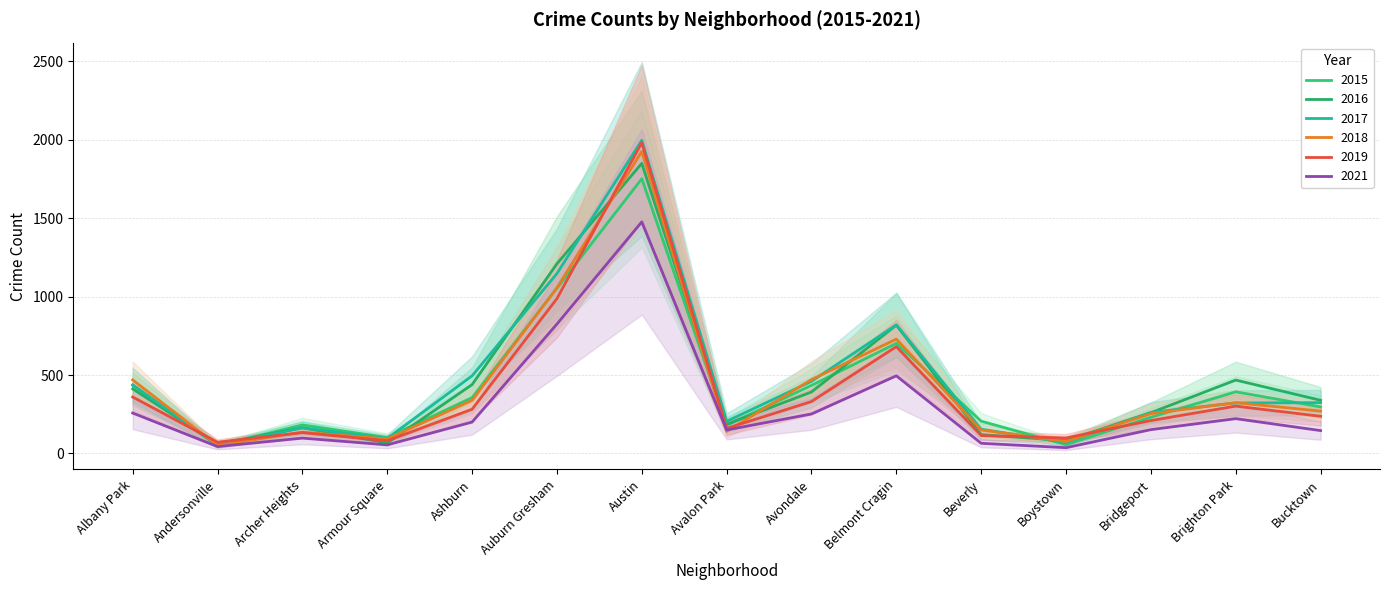

What are all the series names shown in the legend?

2015, 2016, 2017, 2018, 2019, 2021